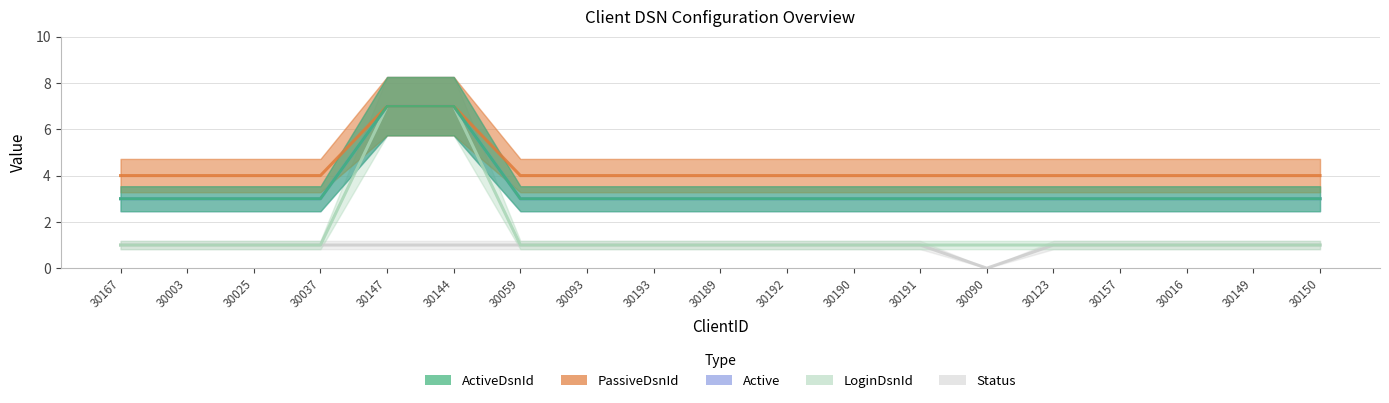

Does the chart have visible grid lines?

Yes